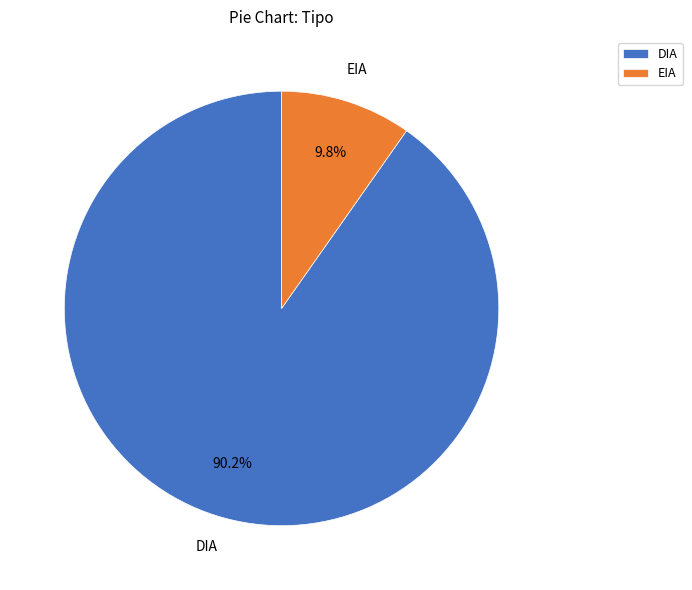

Does DIA account for over 50% of the chart?

Yes